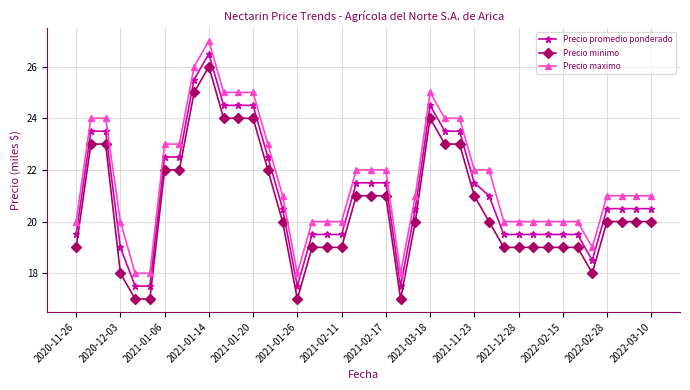

True or false: Precio promedio ponderado has more than 1 points higher than both neighbors.

True